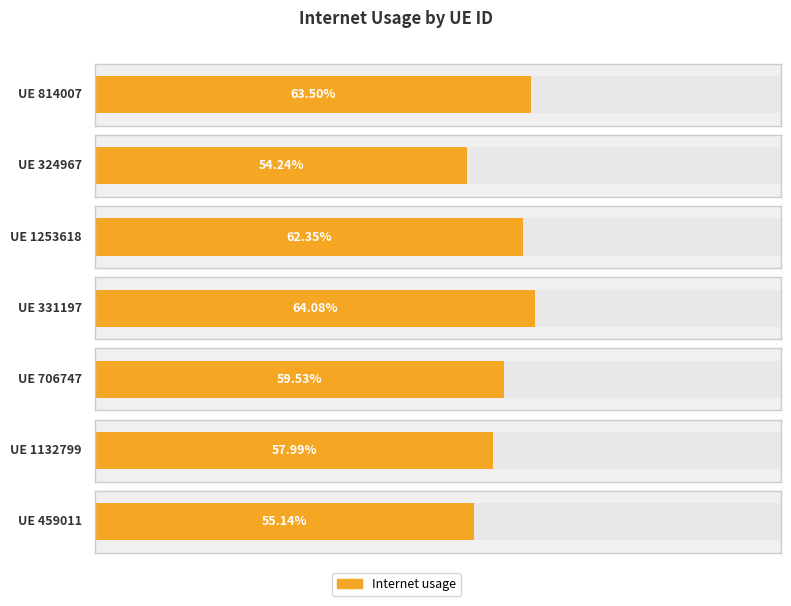

What is the smallest value displayed?

0.5